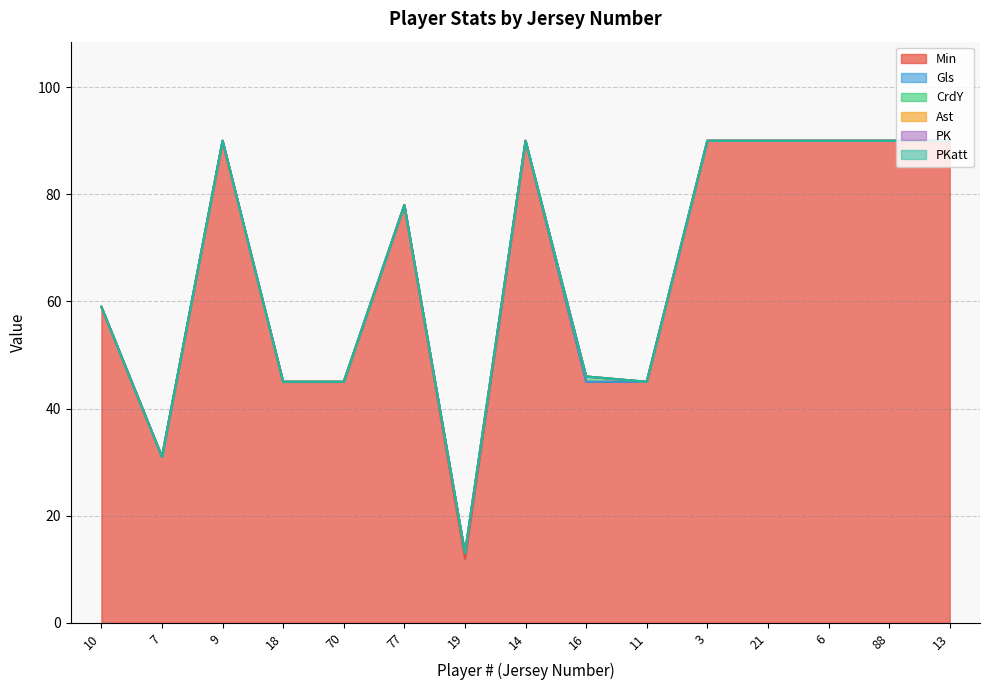

What is the lowest value of the Min series?

12